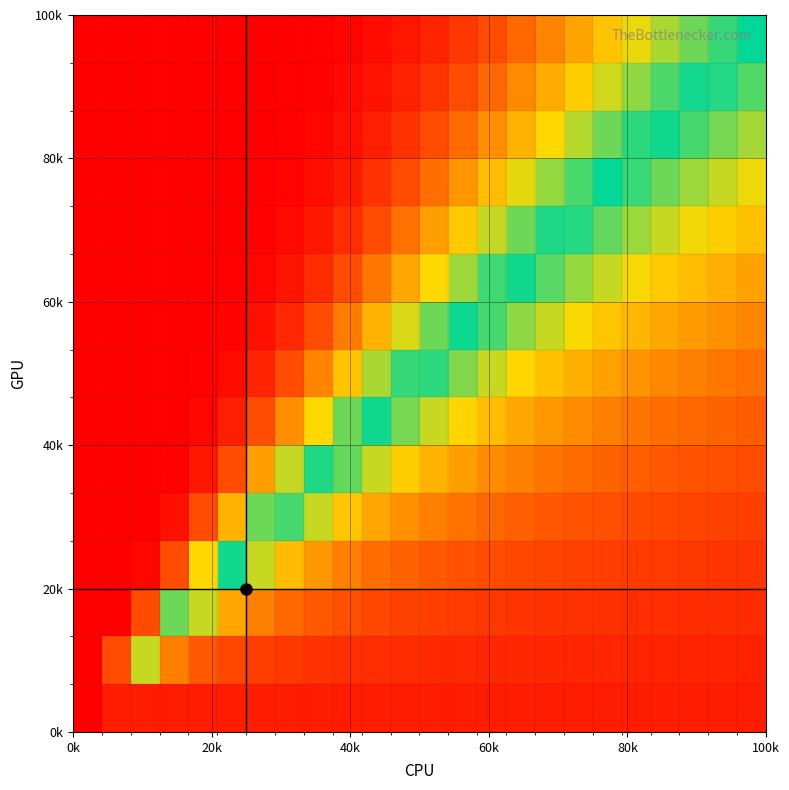

How many series are shown in this chart?

15